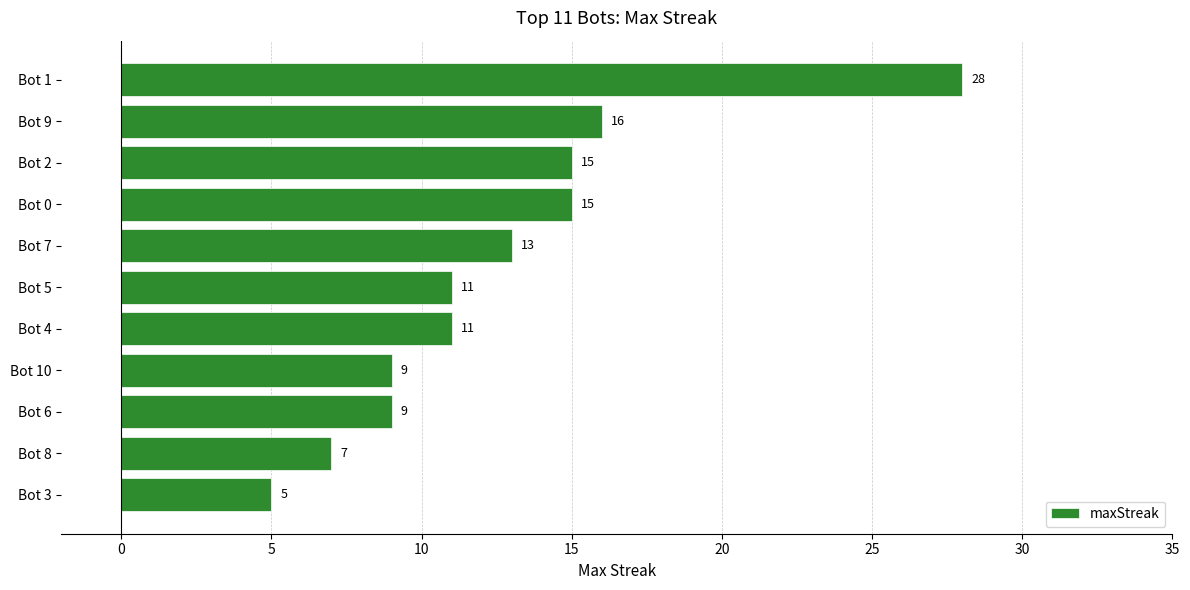

What is the average value?

13